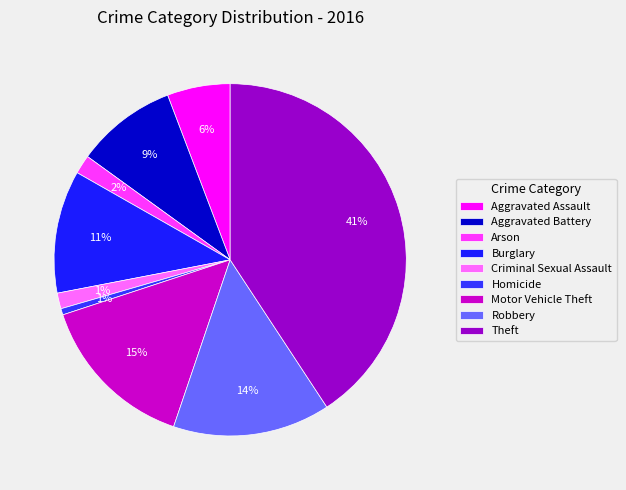

To the nearest percent, what percentage of the pie is Criminal Sexual Assault?

1%